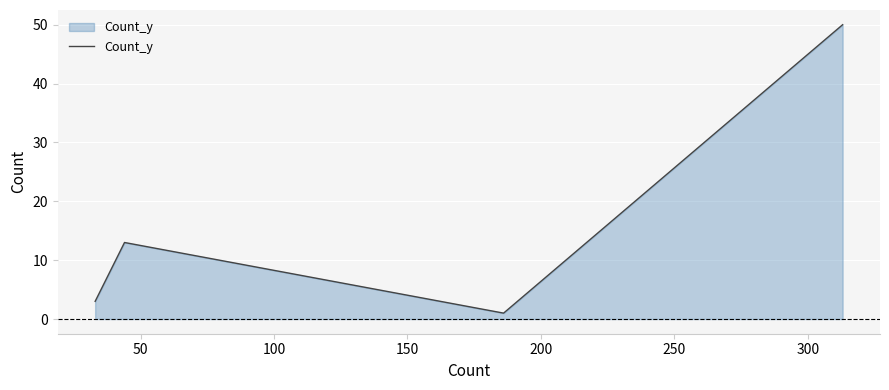

How many distinct data groups are displayed?

1